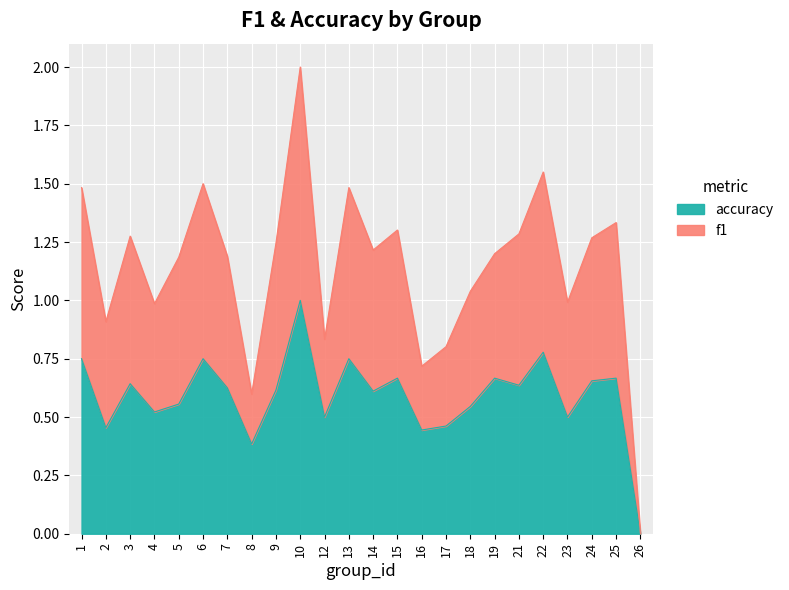

Is it true that accuracy equals 0.3 at 5?

False